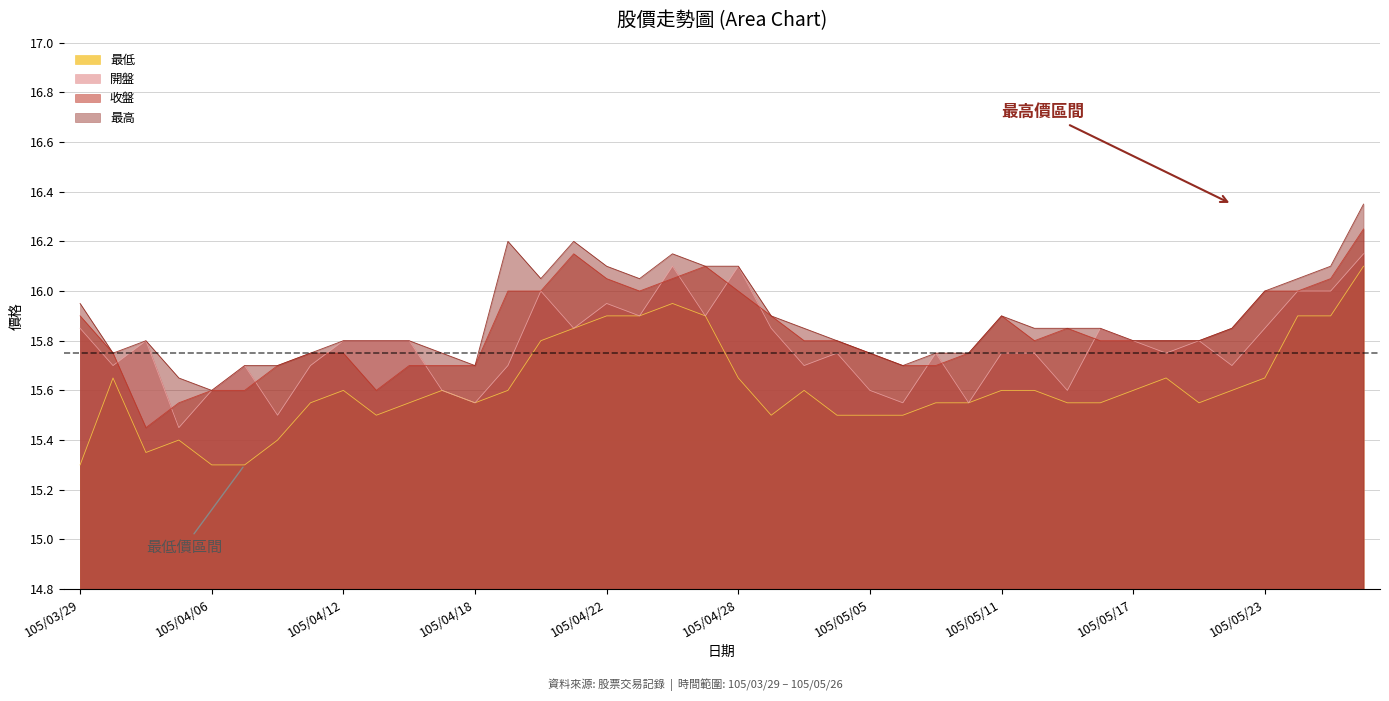

What is the label of the 15th point from the right?

105/05/06